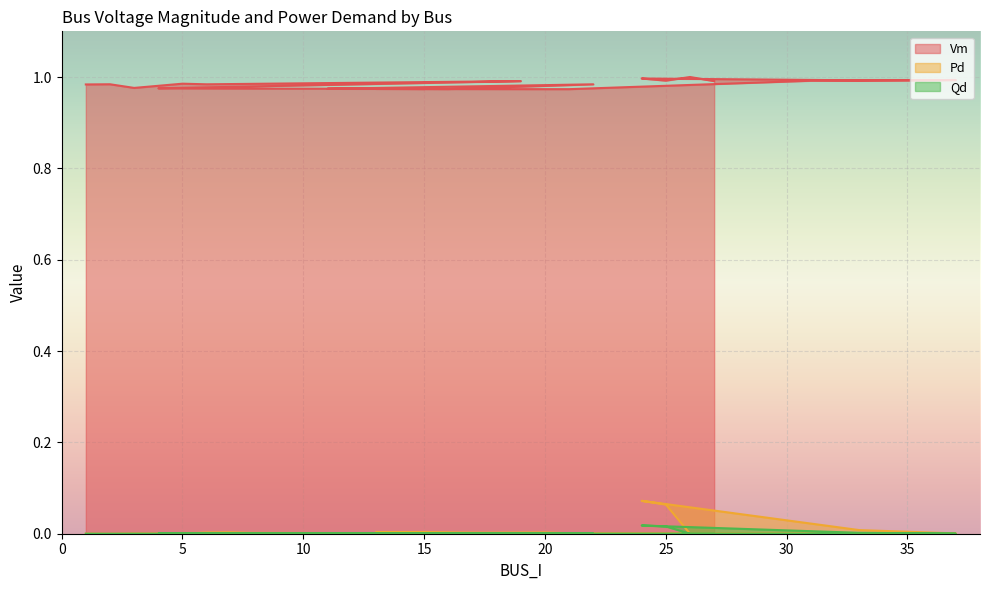

The Pd series shows 0.0 at 26. True or false?

False